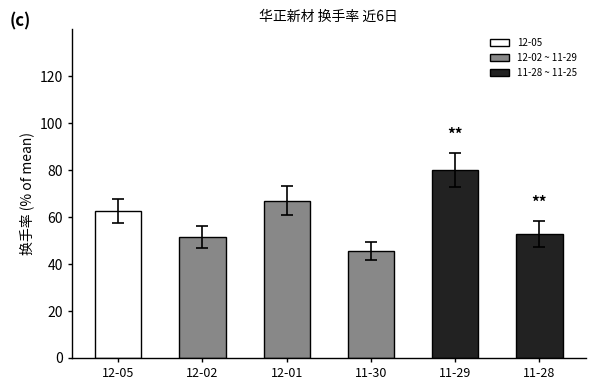

What is the average value?

60.0